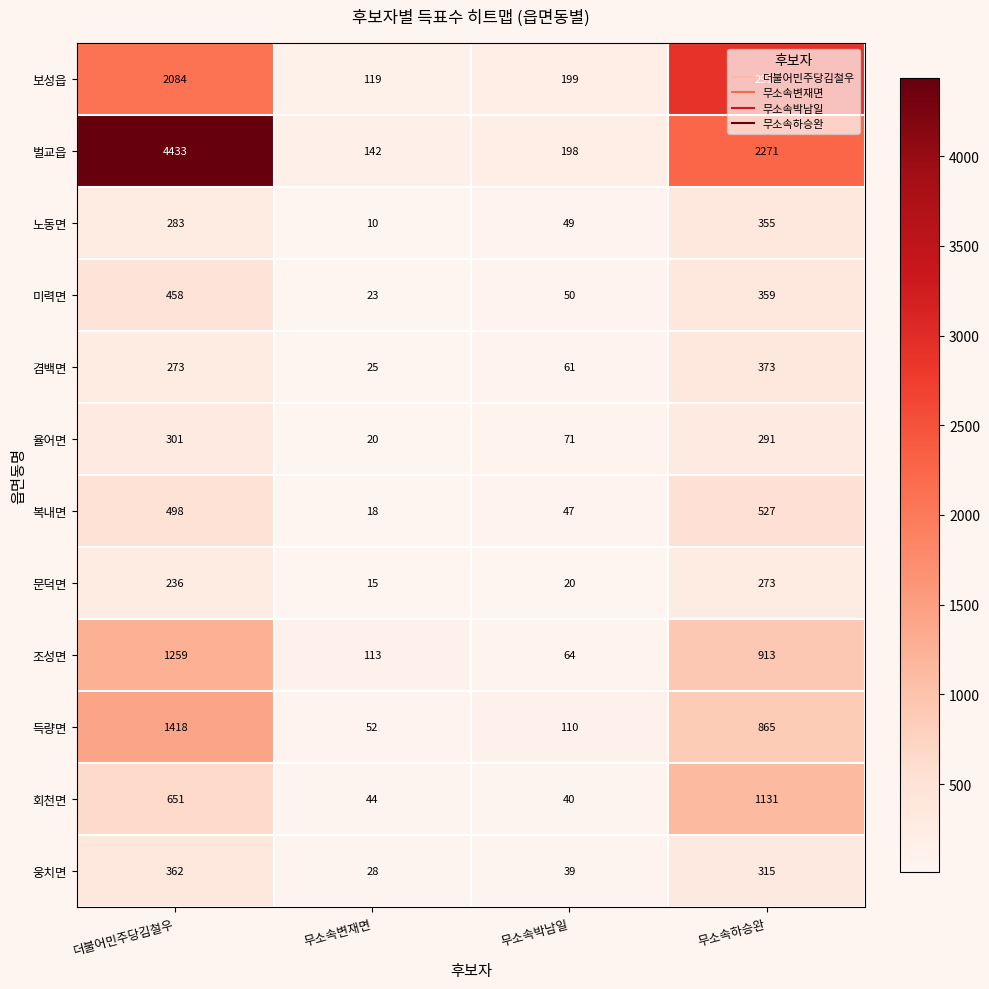

The 율어면 series shows 301 at 더불어민주당김철우. True or false?

True